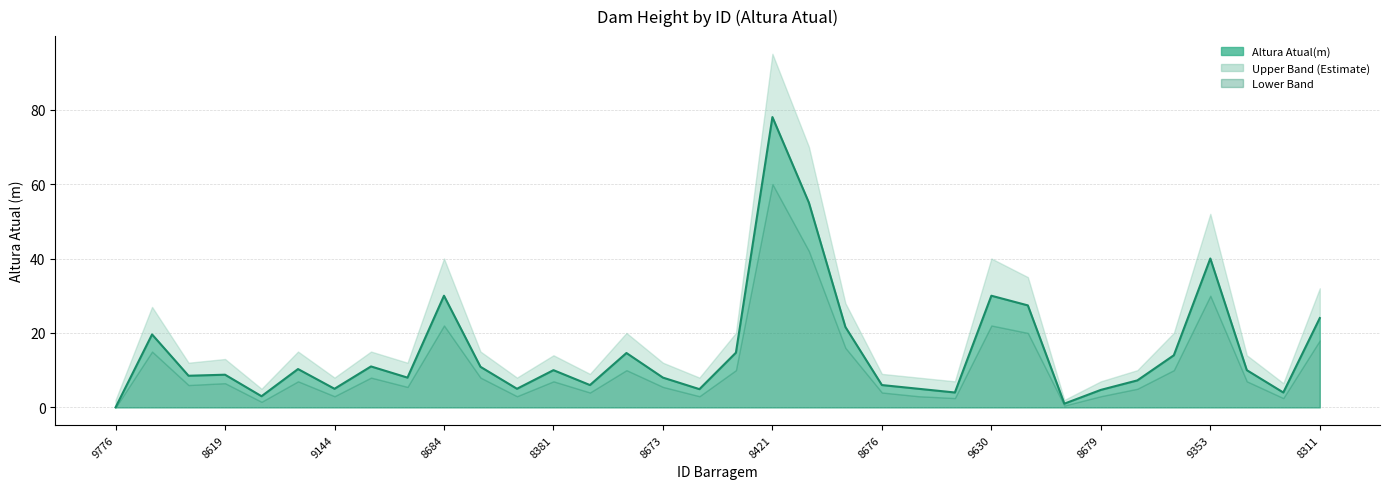

What is the sum of all Altura Atual(m) values?

510.2